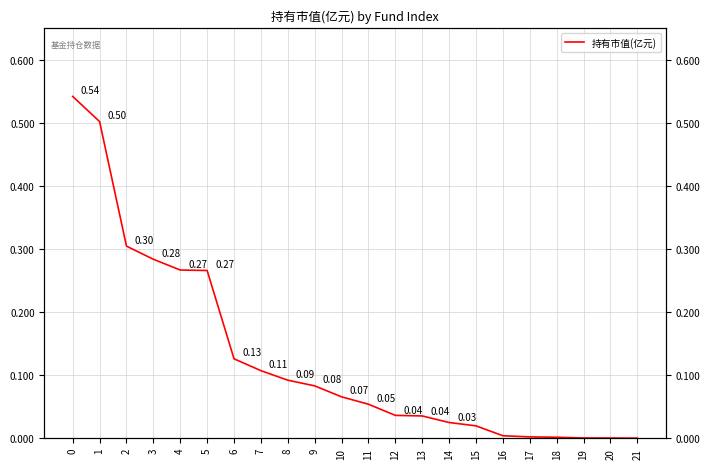

Does the chart display data point markers on the line(s)?

No